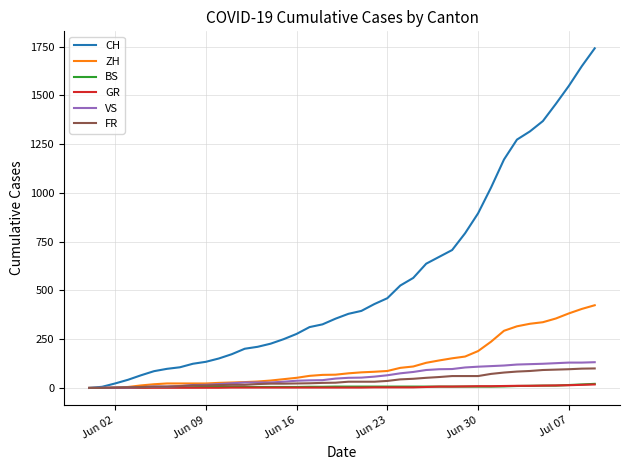

Which series has the widest spread of values?

CH